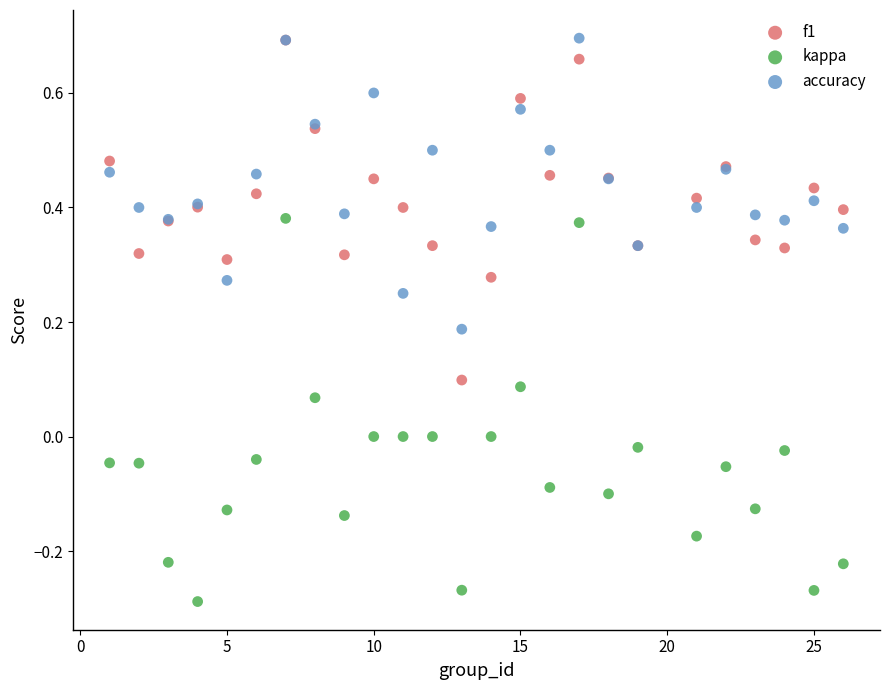

Which series has the widest spread of Y values?

kappa